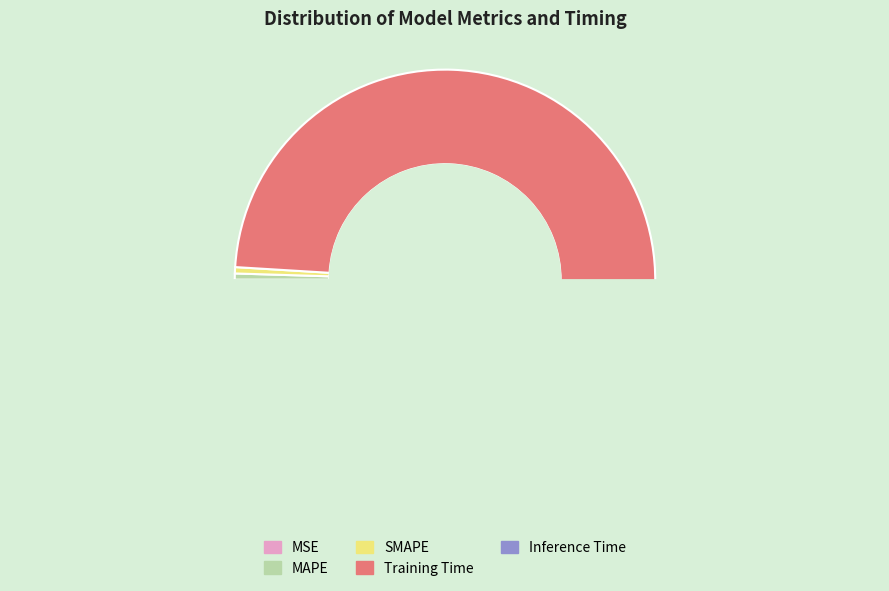

To the nearest percent, what is the difference between the largest and smallest slice percentages?

99%